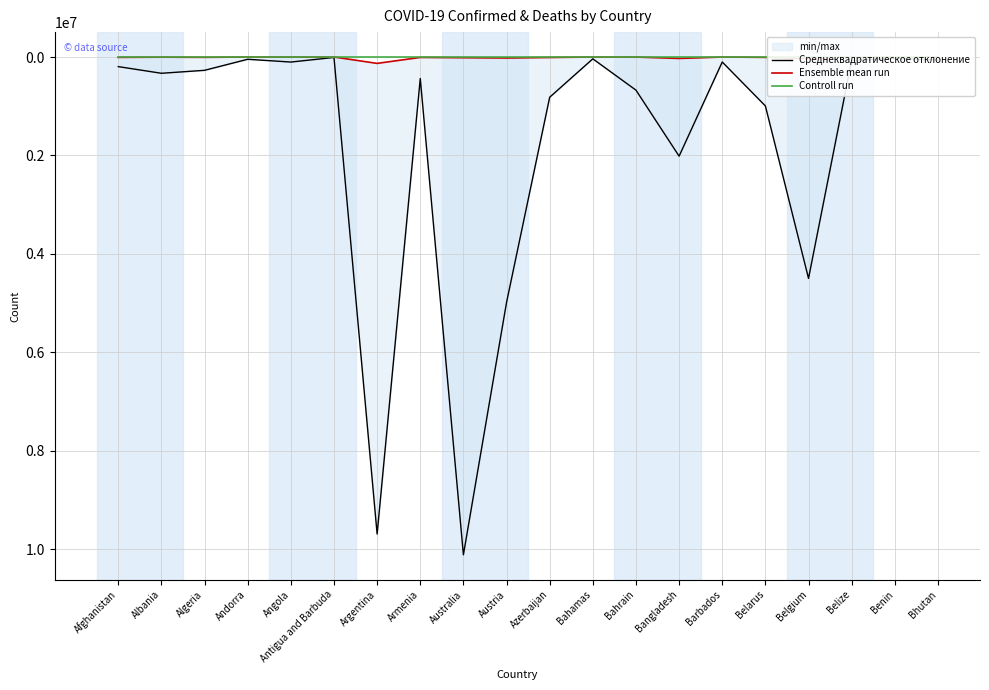

How many data points does each series have?

20